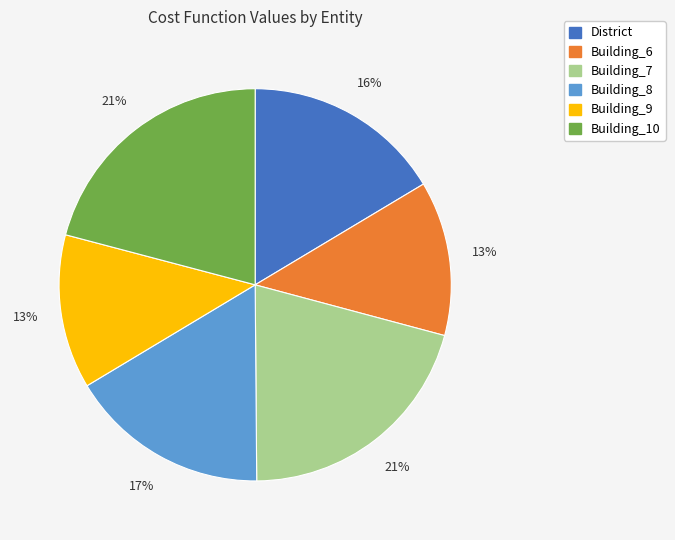

Is Building_10 the majority of the pie?

No